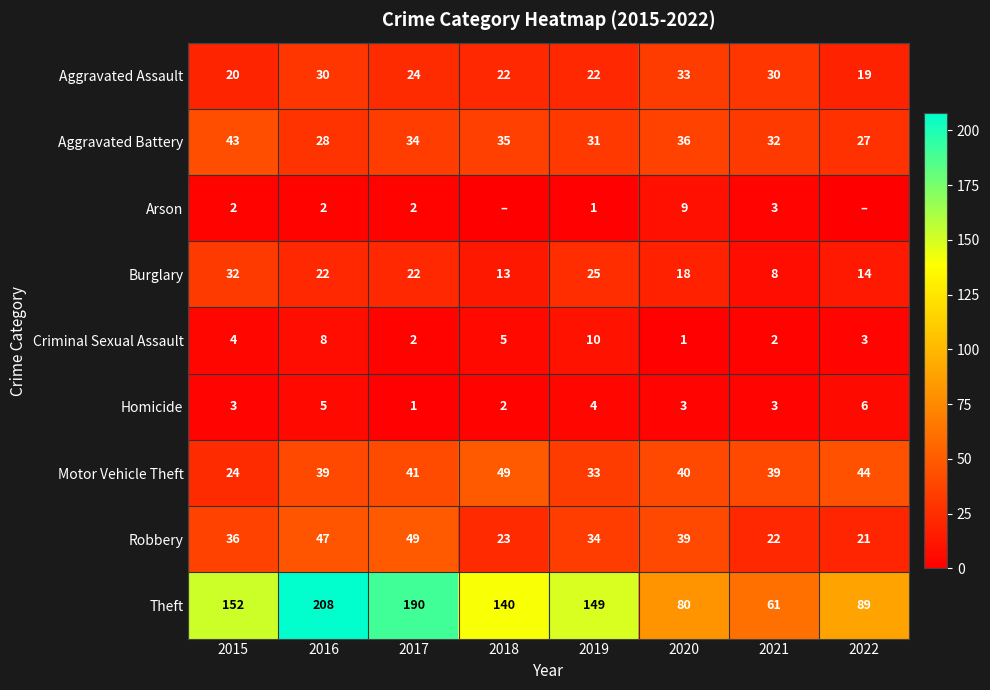

What is the difference between the maximum and minimum values in the Theft series?

147